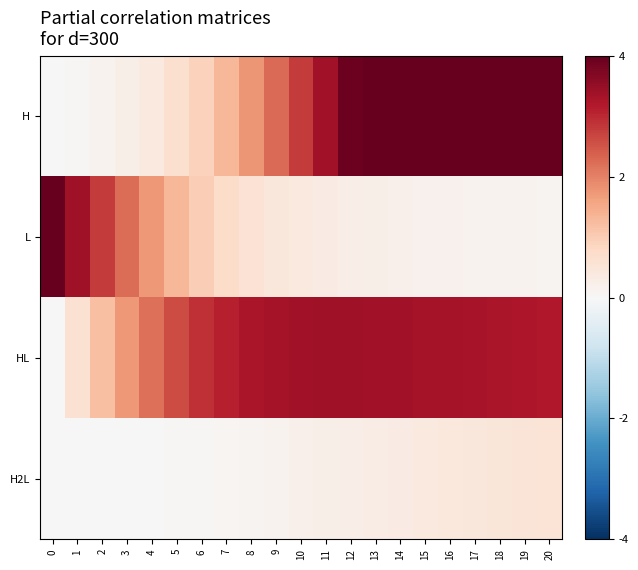

Rank the series at 14 from lowest to highest value.

L, H2L, HL, H